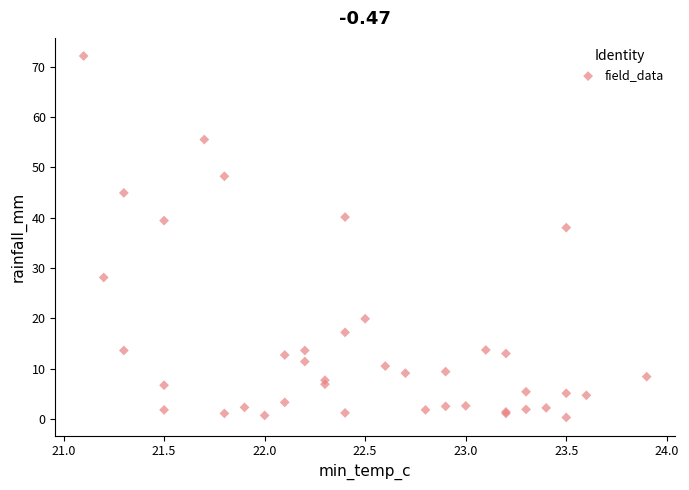

What Y value in the scatter plot is closest to 36?

38.0